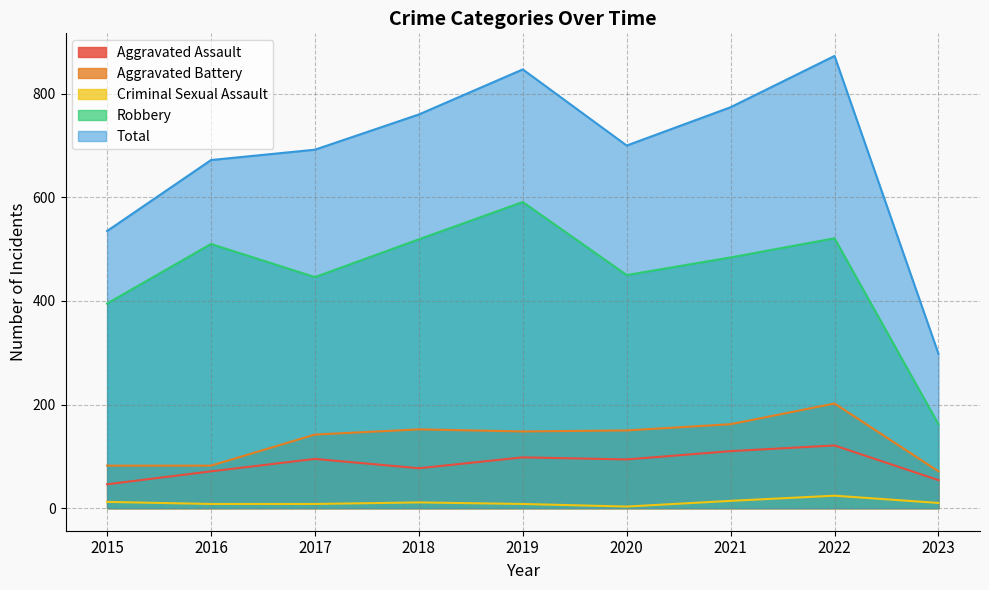

Which series has the largest total across all categories?

Total